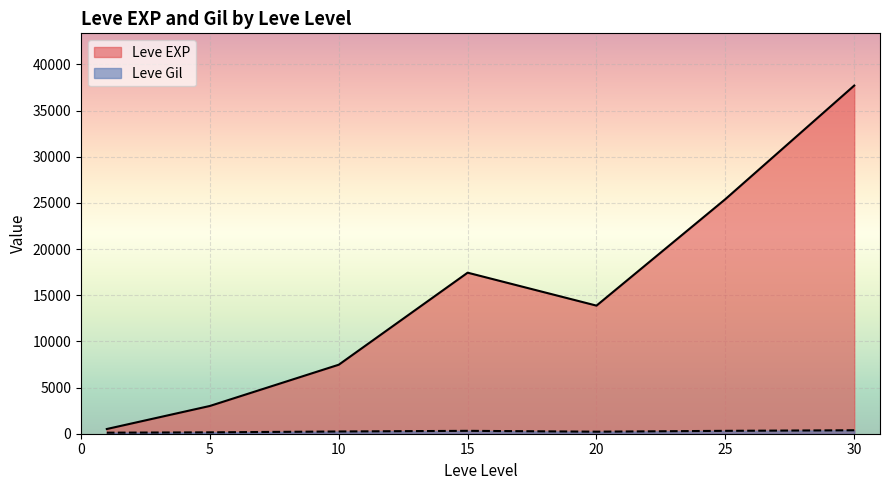

The value of Leve EXP at 30 is 61873.7. True or false?

False